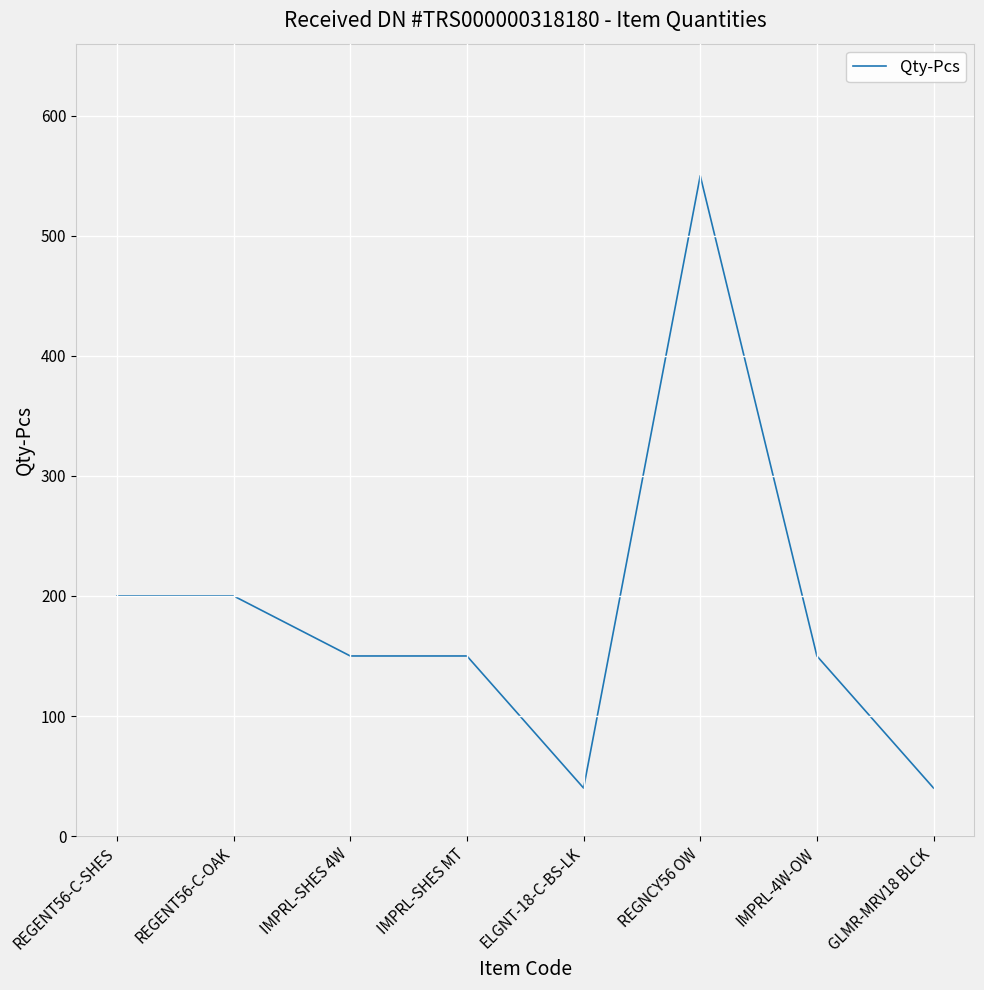

True or false: the data has more than 0 interior local peaks.

True